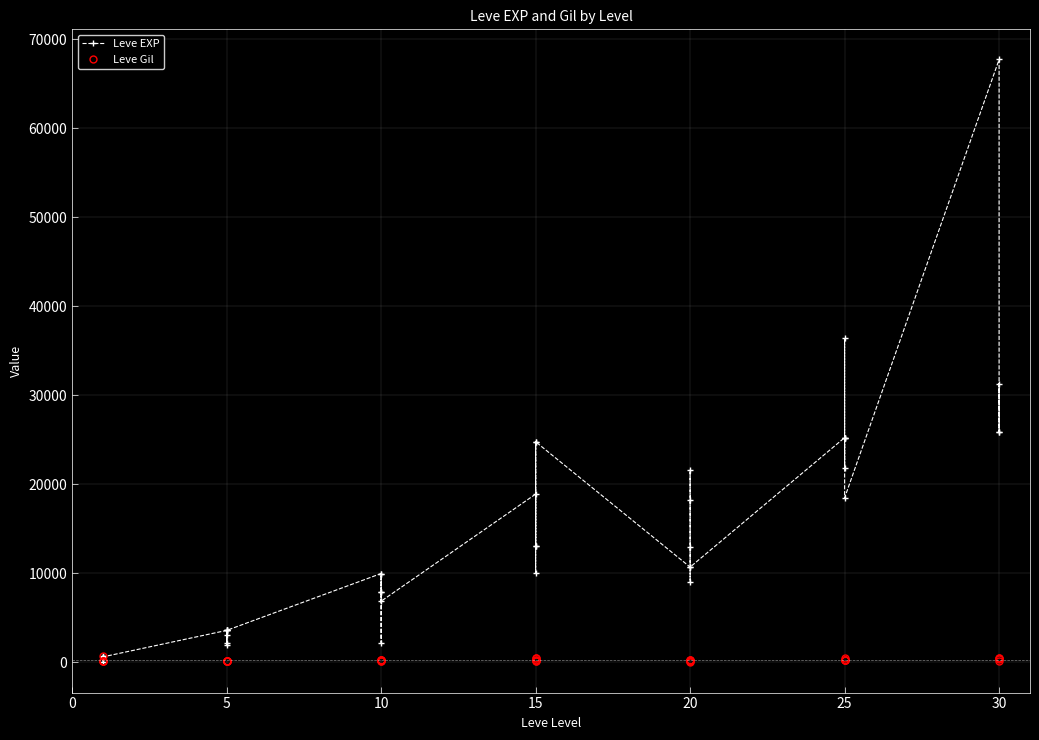

How many values in the Leve Gil series are below 245?

20